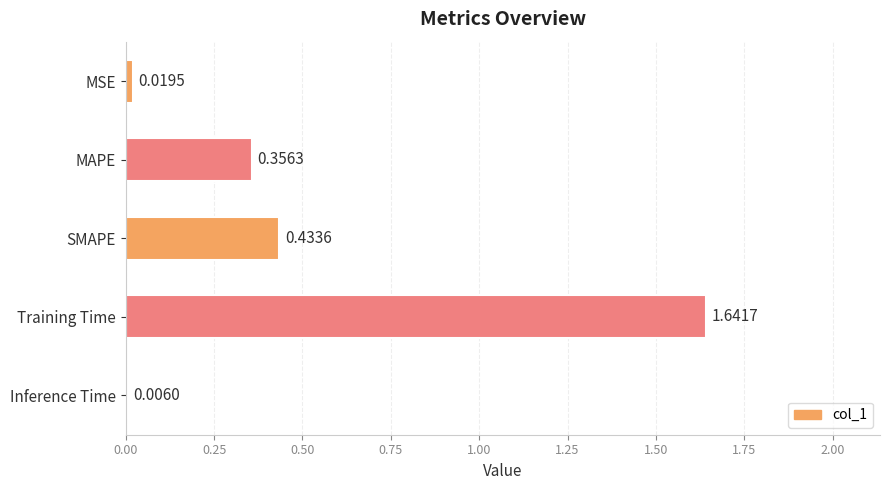

At which category does the chart reach its peak across all series?

Training Time